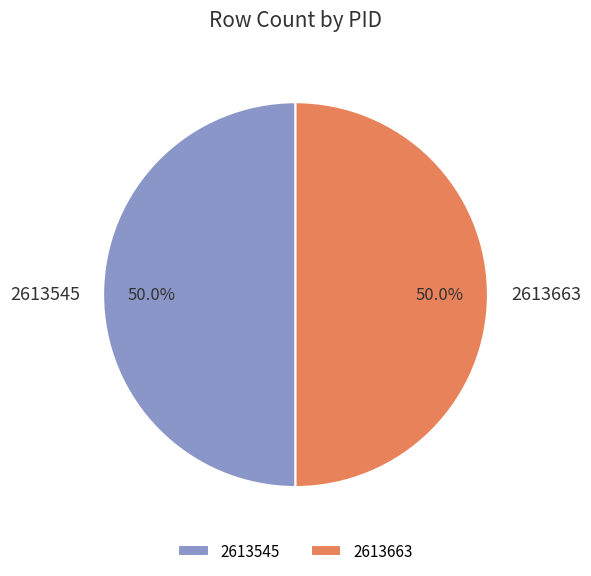

Do 2613545 and 2613663 together represent more than half of the pie?

Yes